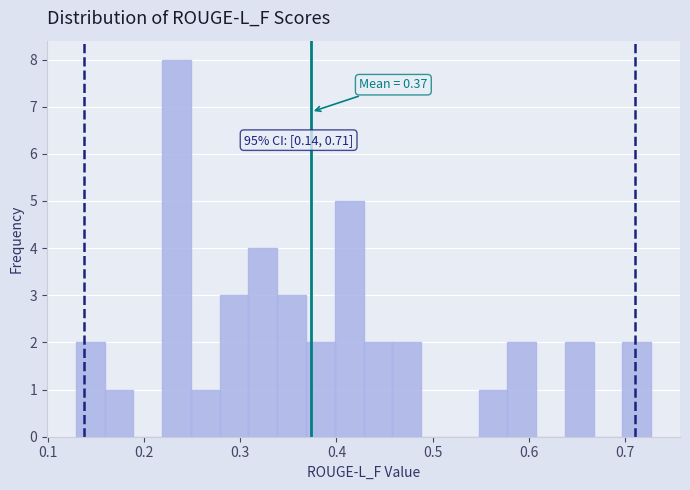

Read against the x-axis, roughly where is the centre of the tallest bar?

0.23